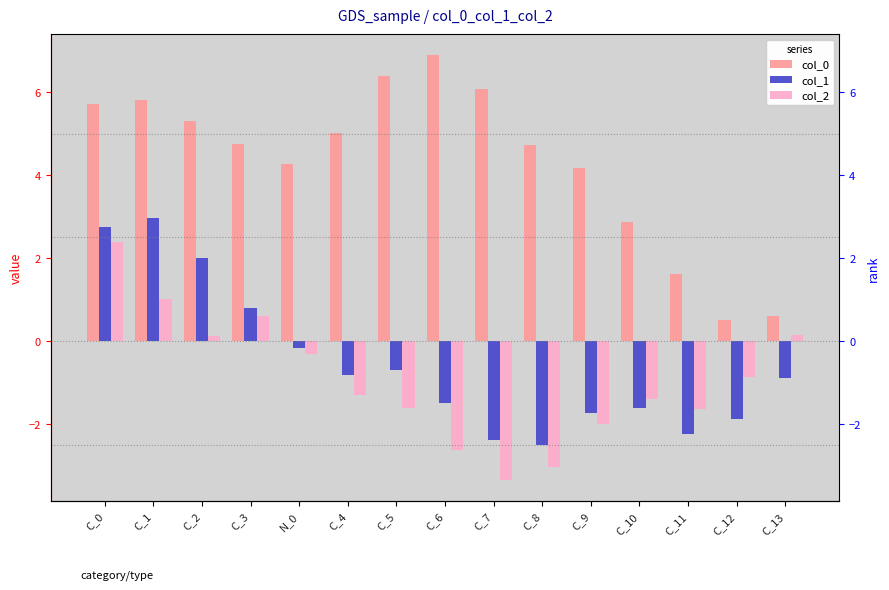

What is the difference between the maximum and second lowest values in the col_0 series?

6.3